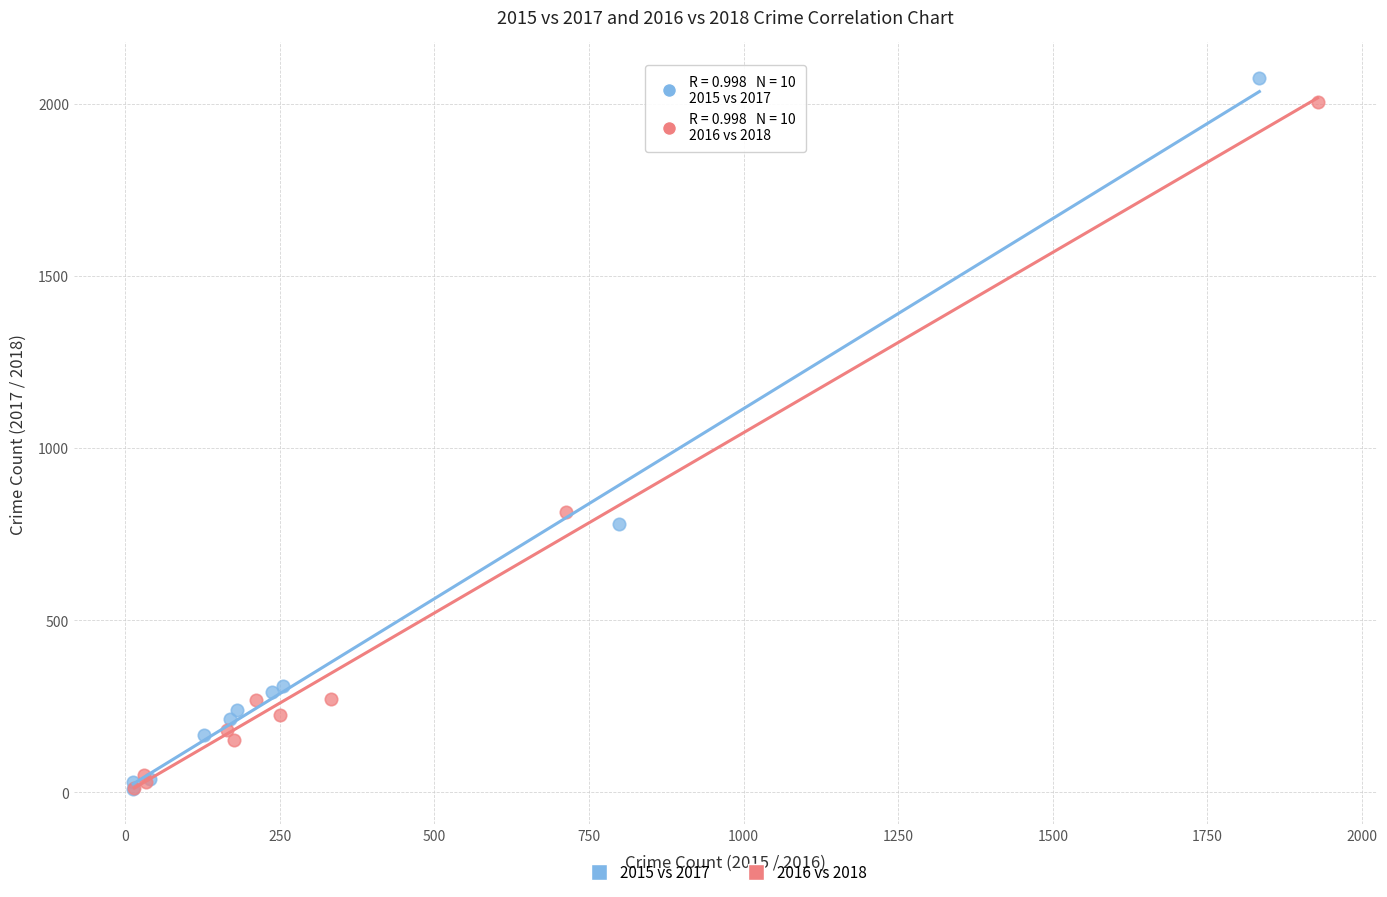

Which series has the largest Y range (max minus min)?

2015 vs 2017